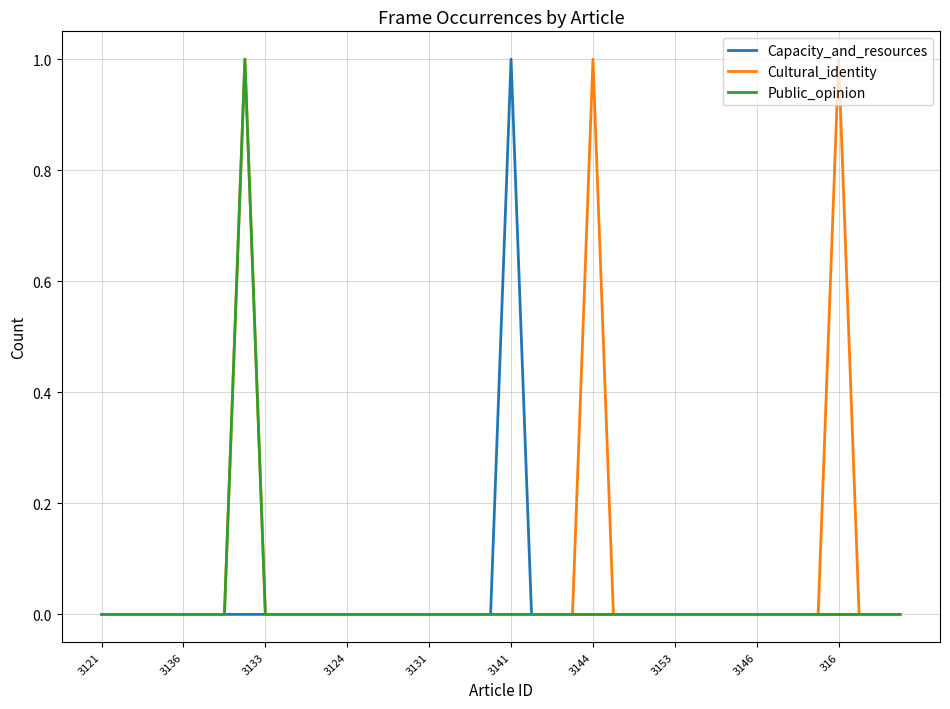

Which series has the largest total across all categories?

Cultural_identity